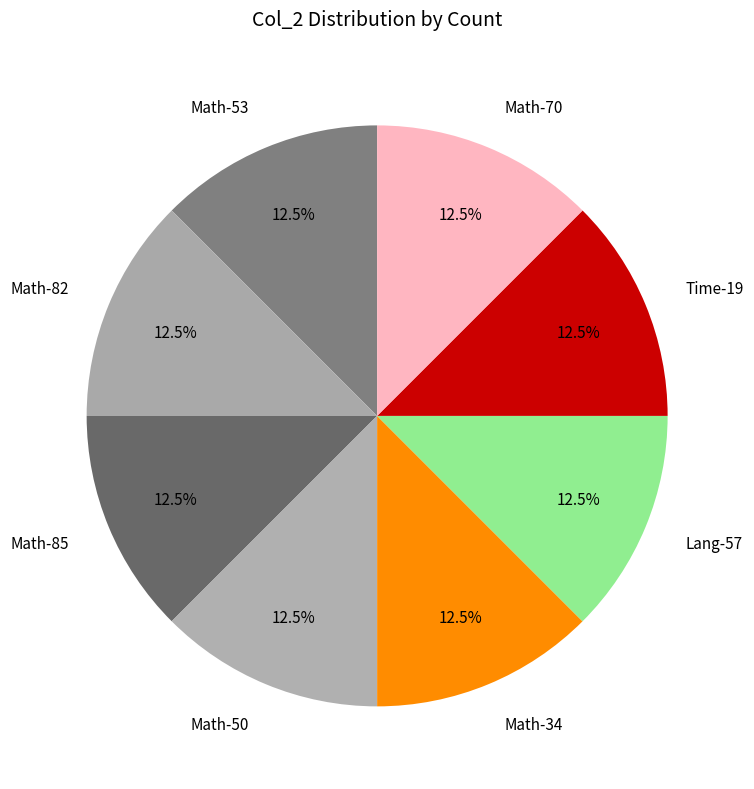

Count the number of slices in the pie.

8